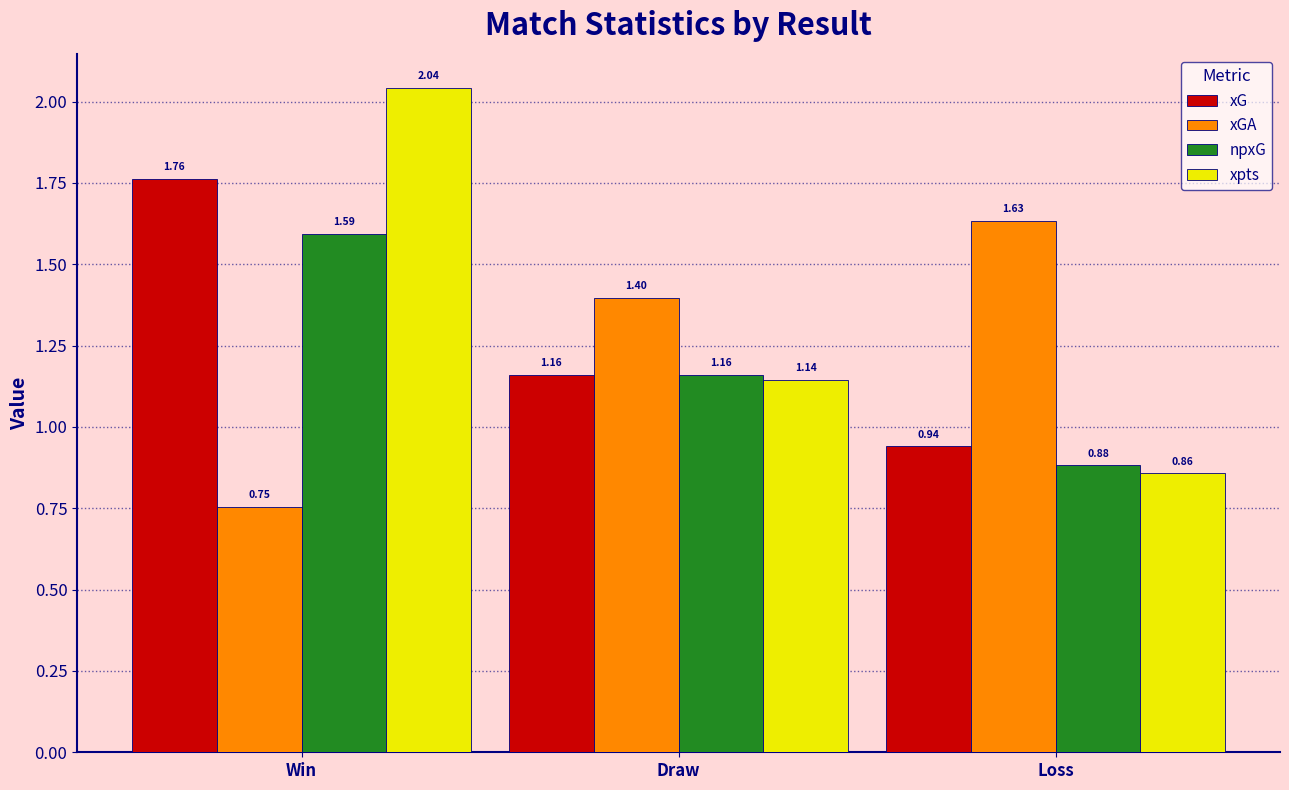

Which series has the largest total across all categories?

xpts